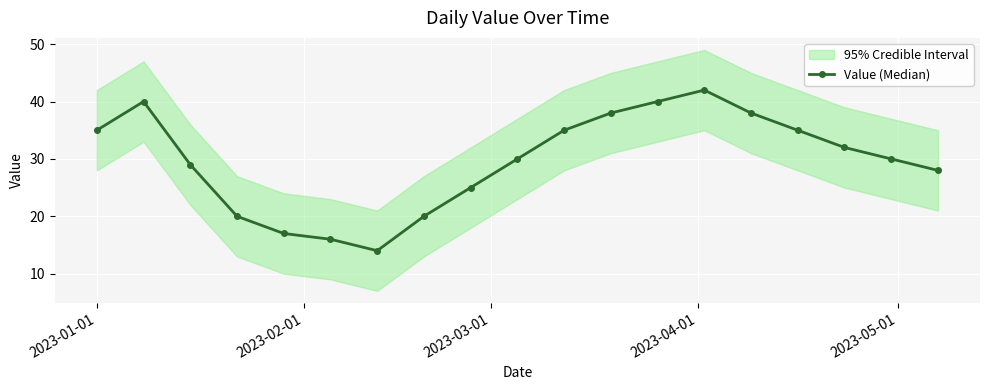

Reading left to right, extract all data points from this chart.

35	40	29	20	17	16	14	20	25	30	35	38	40	42	38	35	32	30	28